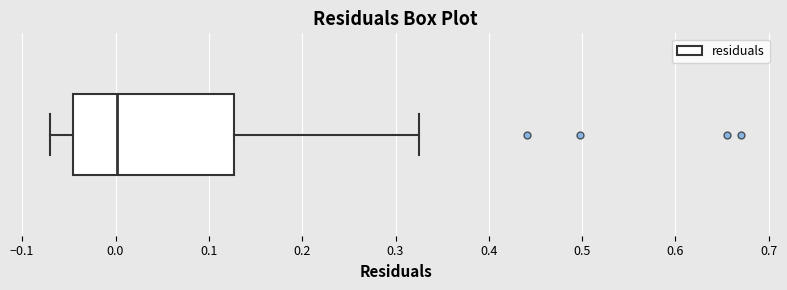

Transcribe this box plot: give where the median line is, the range the box spans, and where the two whiskers end, as read against the x-axis. The values are not printed on the chart, so give them approximately, as read against the axis.

median 0.00, box -0.05 to 0.13, whiskers -0.07 to 0.33